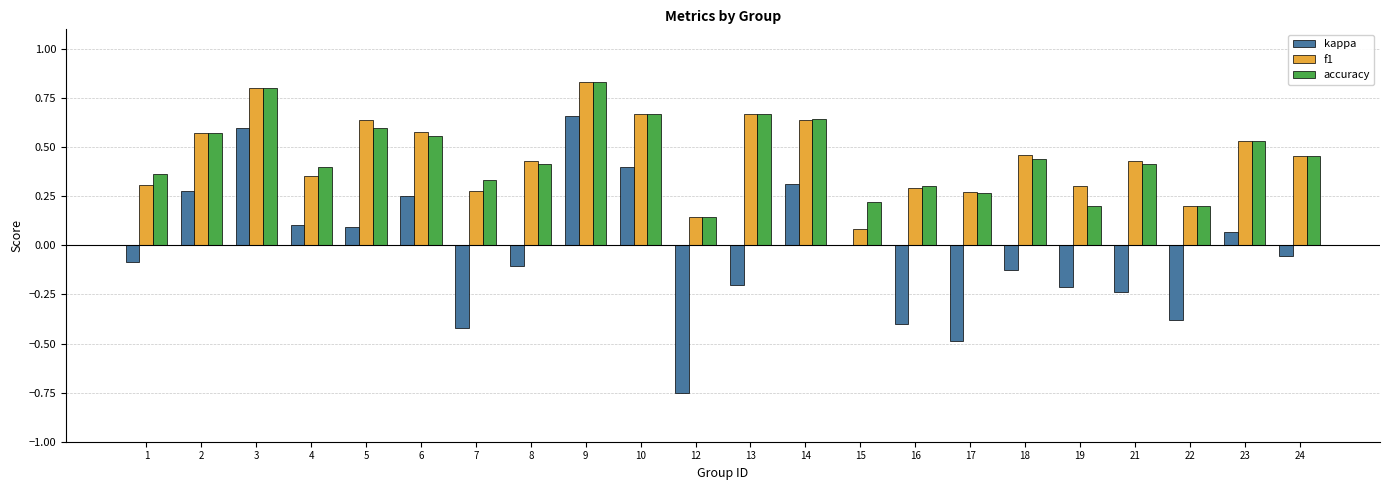

What is the sum of all kappa values?

-0.7